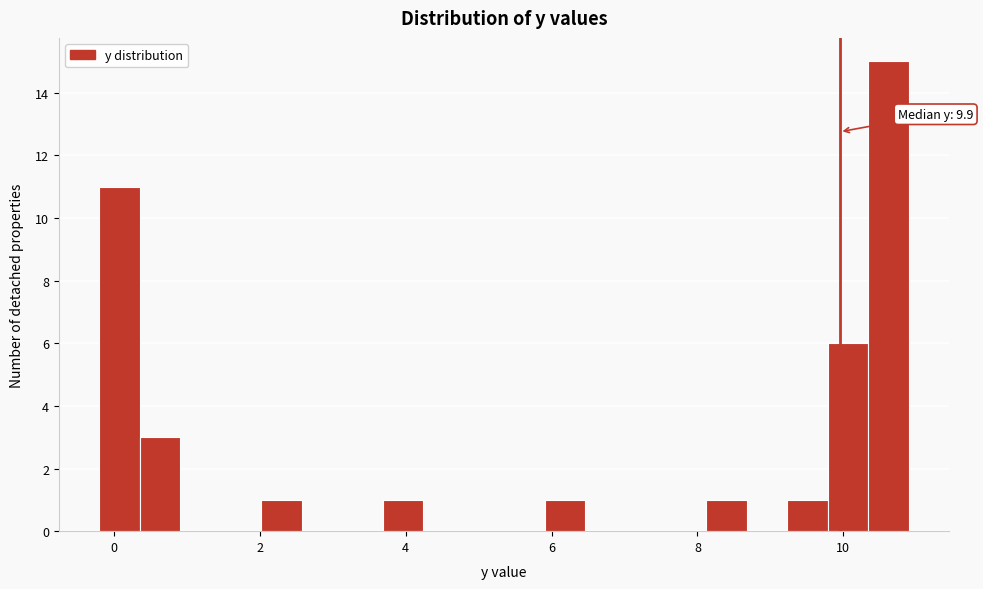

Around what value on the x-axis is the tallest bar? Give the approximate position of its centre, as read against the axis.

10.6